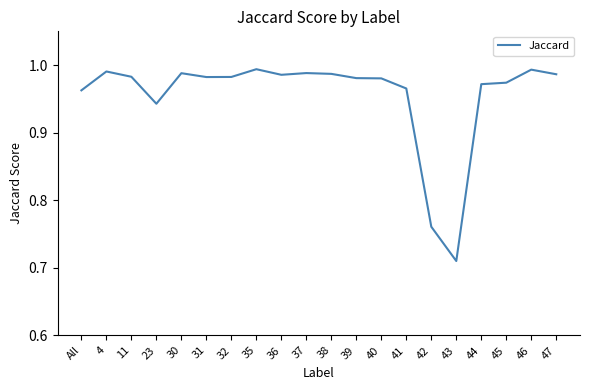

What is the difference between the second highest and second lowest values?

0.2